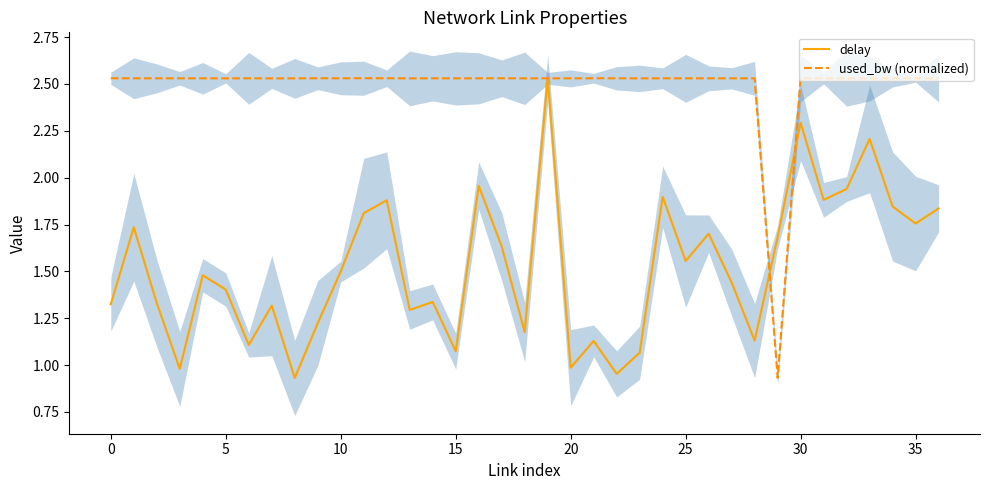

Which category has the highest value in the used_bw (normalized) series?

11